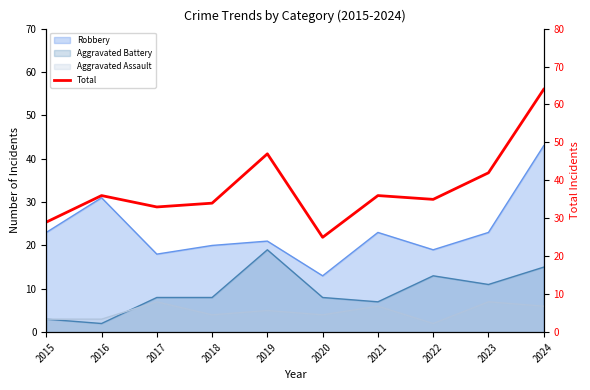

Where is the data nearest to the value 44?

2023